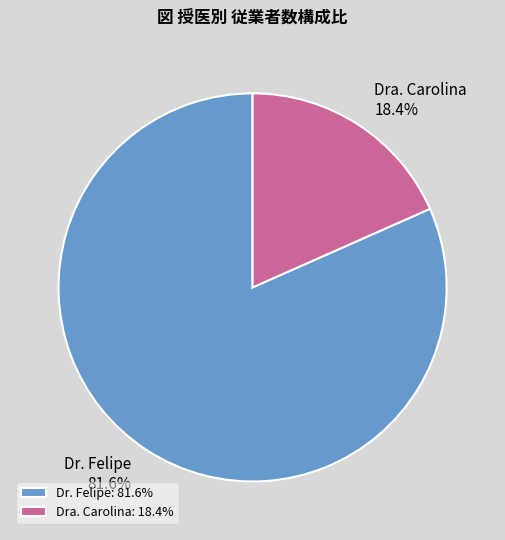

True or false: Dra. Carolina accounts for 18% of the total.

True